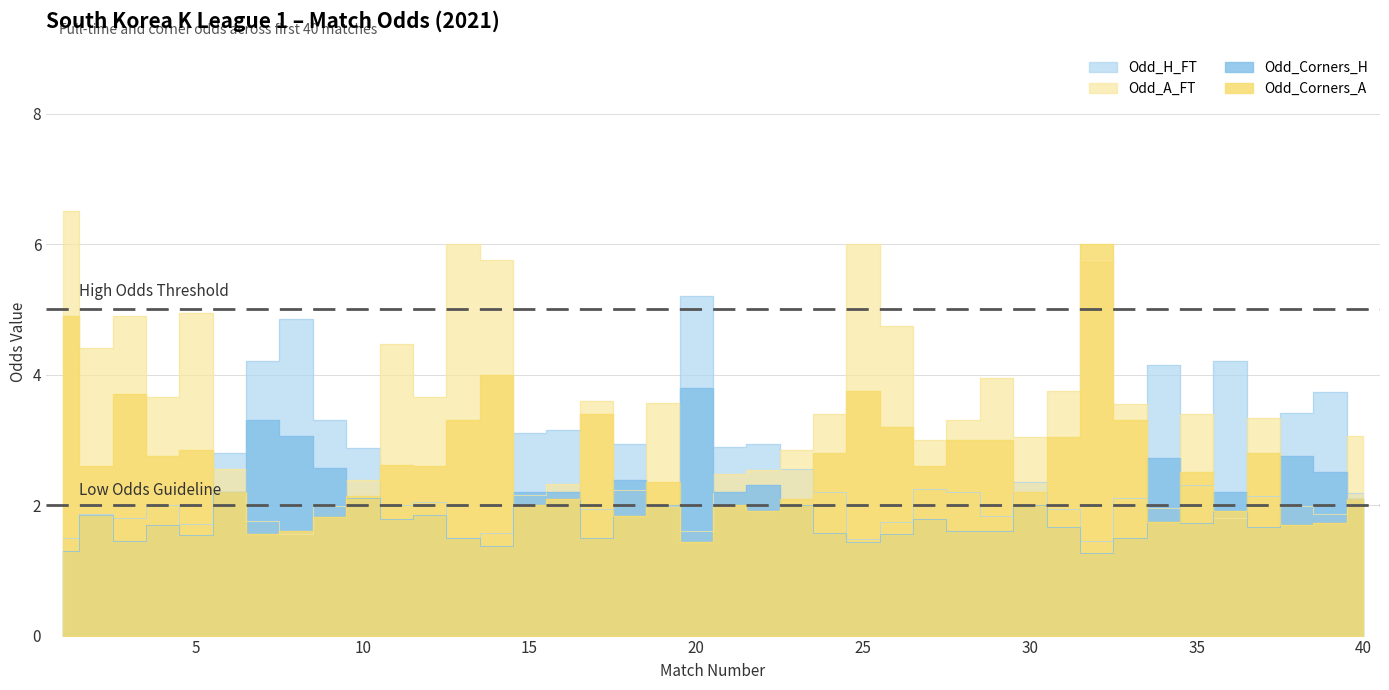

Reading left to right, extract all data points from this chart.

Odd_H_FT: 1=1.5	2=1.9	3=1.8	4=2.0	5=1.7	6=2.8	7=4.2	8=4.8	9=3.3	10=2.9	11=2.0	12=2.0	13=1.5	14=1.6	15=3.1	16=3.1	17=1.9	18=2.9	19=2.0	20=5.2	21=2.9	22=2.9	23=2.5	24=2.2	25=1.5	26=1.7	27=2.2	28=2.2	29=1.8	30=2.4	31=1.9	32=1.4	33=2.1	34=4.2	35=2.3	36=4.2	37=2.1	38=3.4	39=3.7	40=2.2
Odd_A_FT: 1=6.5	2=4.4	3=4.9	4=3.6	5=5.0	6=2.5	7=1.8	8=1.6	9=2.0	10=2.4	11=4.5	12=3.6	13=6.0	14=5.8	15=2.1	16=2.3	17=3.6	18=2.2	19=3.6	20=1.6	21=2.5	22=2.5	23=2.9	24=3.4	25=6.0	26=4.8	27=3.0	28=3.3	29=4.0	30=3.0	31=3.8	32=5.8	33=3.5	34=1.9	35=3.4	36=1.8	37=3.3	38=2.0	39=1.9	40=3.1
Odd_Corners_H: 1=1.3	2=1.9	3=1.4	4=1.7	5=1.5	6=2.2	7=3.3	8=3.1	9=2.6	10=2.1	11=1.8	12=1.9	13=1.5	14=1.4	15=2.2	16=2.2	17=1.5	18=2.4	19=2.0	20=3.8	21=2.2	22=2.3	23=2.0	24=1.6	25=1.4	26=1.6	27=1.8	28=1.6	29=1.6	30=2.0	31=1.7	32=1.3	33=1.5	34=2.7	35=1.7	36=2.2	37=1.7	38=2.8	39=2.5	40=2.1
Odd_Corners_A: 1=4.9	2=2.6	3=3.7	4=2.8	5=2.9	6=2.2	7=1.6	8=1.6	9=1.8	10=2.1	11=2.6	12=2.6	13=3.3	14=4.0	15=2.0	16=2.1	17=3.4	18=1.8	19=2.4	20=1.4	21=2.0	22=1.9	23=2.1	24=2.8	25=3.8	26=3.2	27=2.6	28=3.0	29=3.0	30=2.2	31=3.0	32=6.0	33=3.3	34=1.7	35=2.5	36=1.9	37=2.8	38=1.7	39=1.7	40=2.1